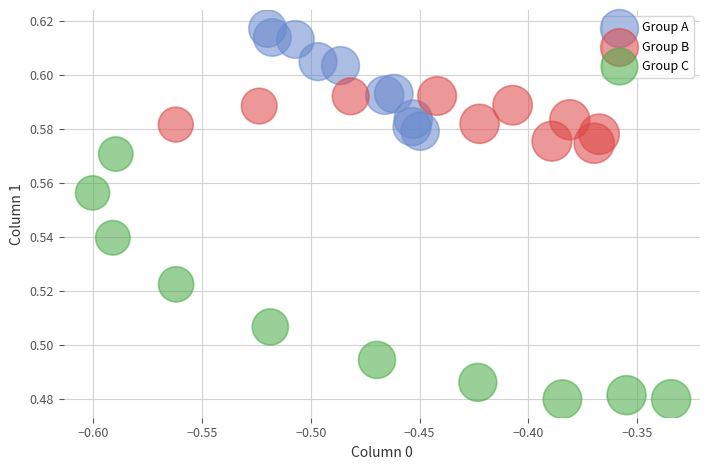

Which series reaches the minimum Y coordinate?

Group C